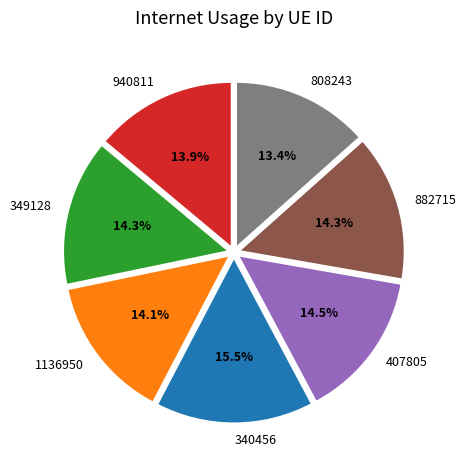

To the nearest percent, what is the difference between the largest and smallest slice percentages?

2%